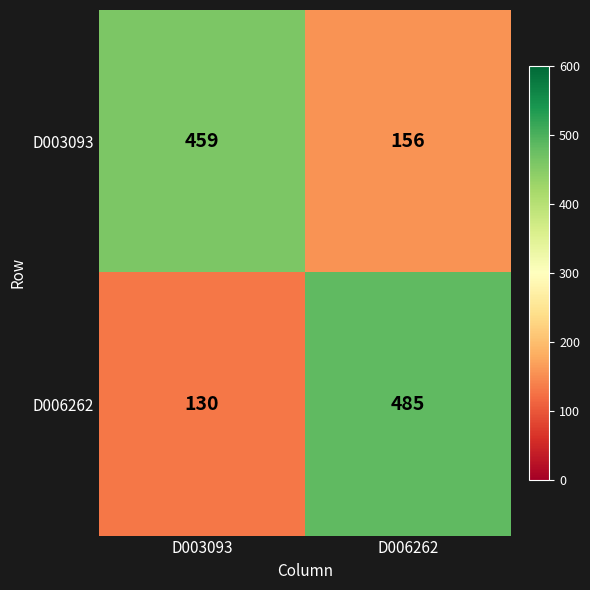

The value of D006262 at D003093 is 130. True or false?

True